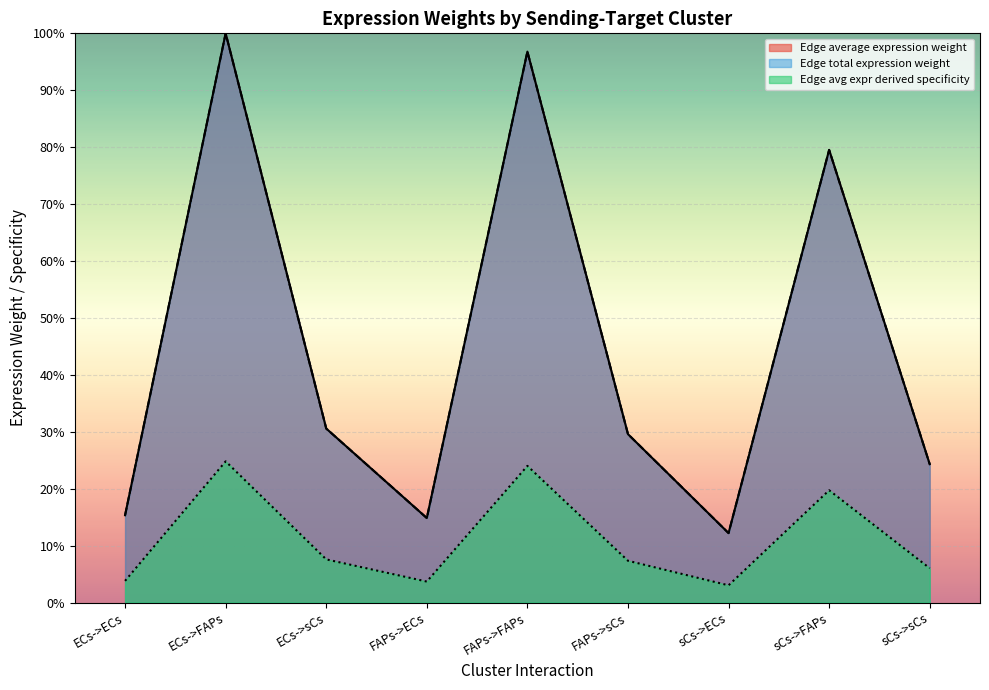

At which category is the sum across all series the highest?

ECs->FAPs